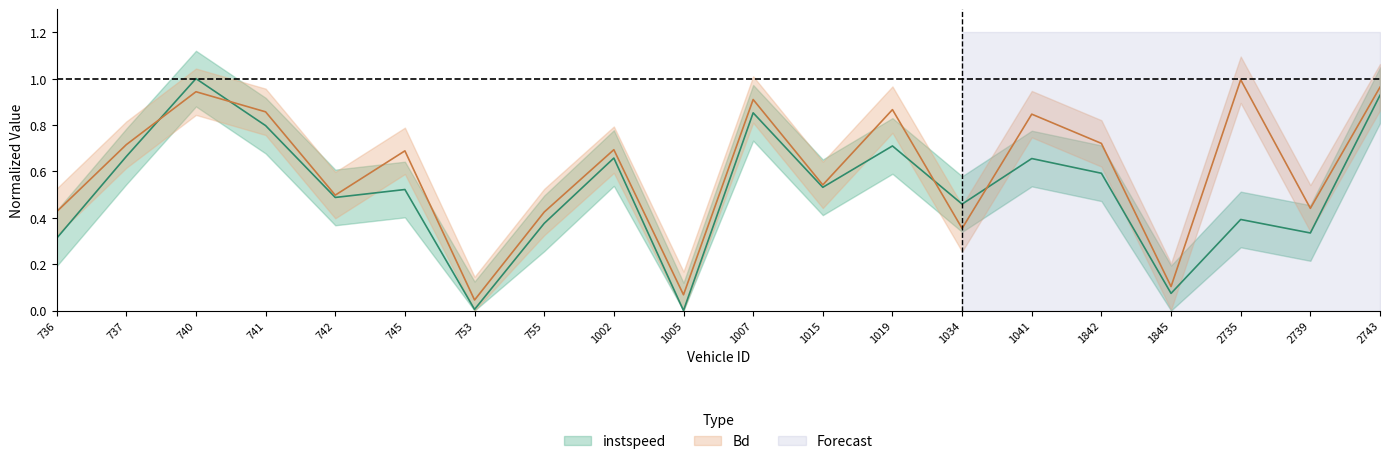

List the series in order of their overall mean, highest first.

Bd, instspeed